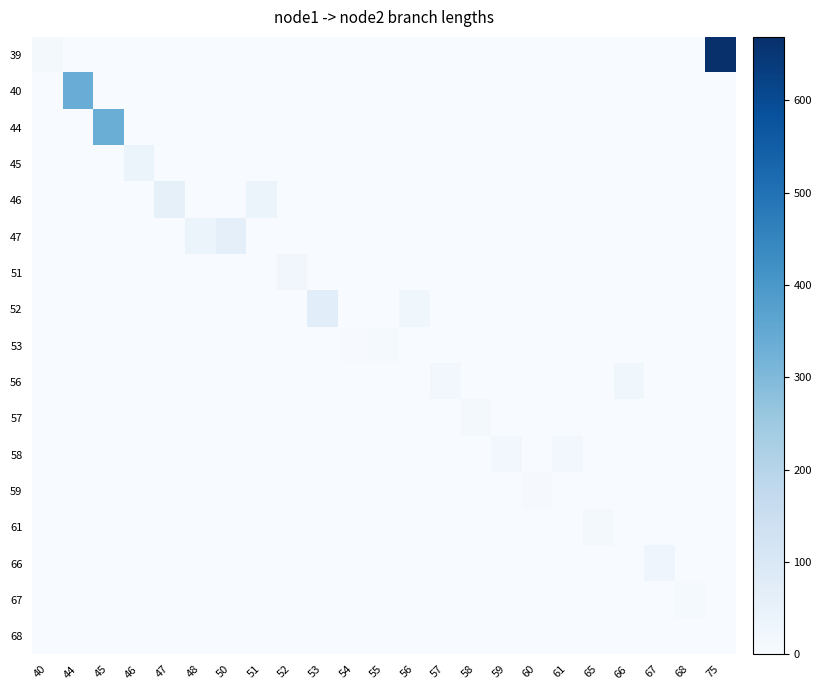

Which series has the largest range (max minus min)?

39